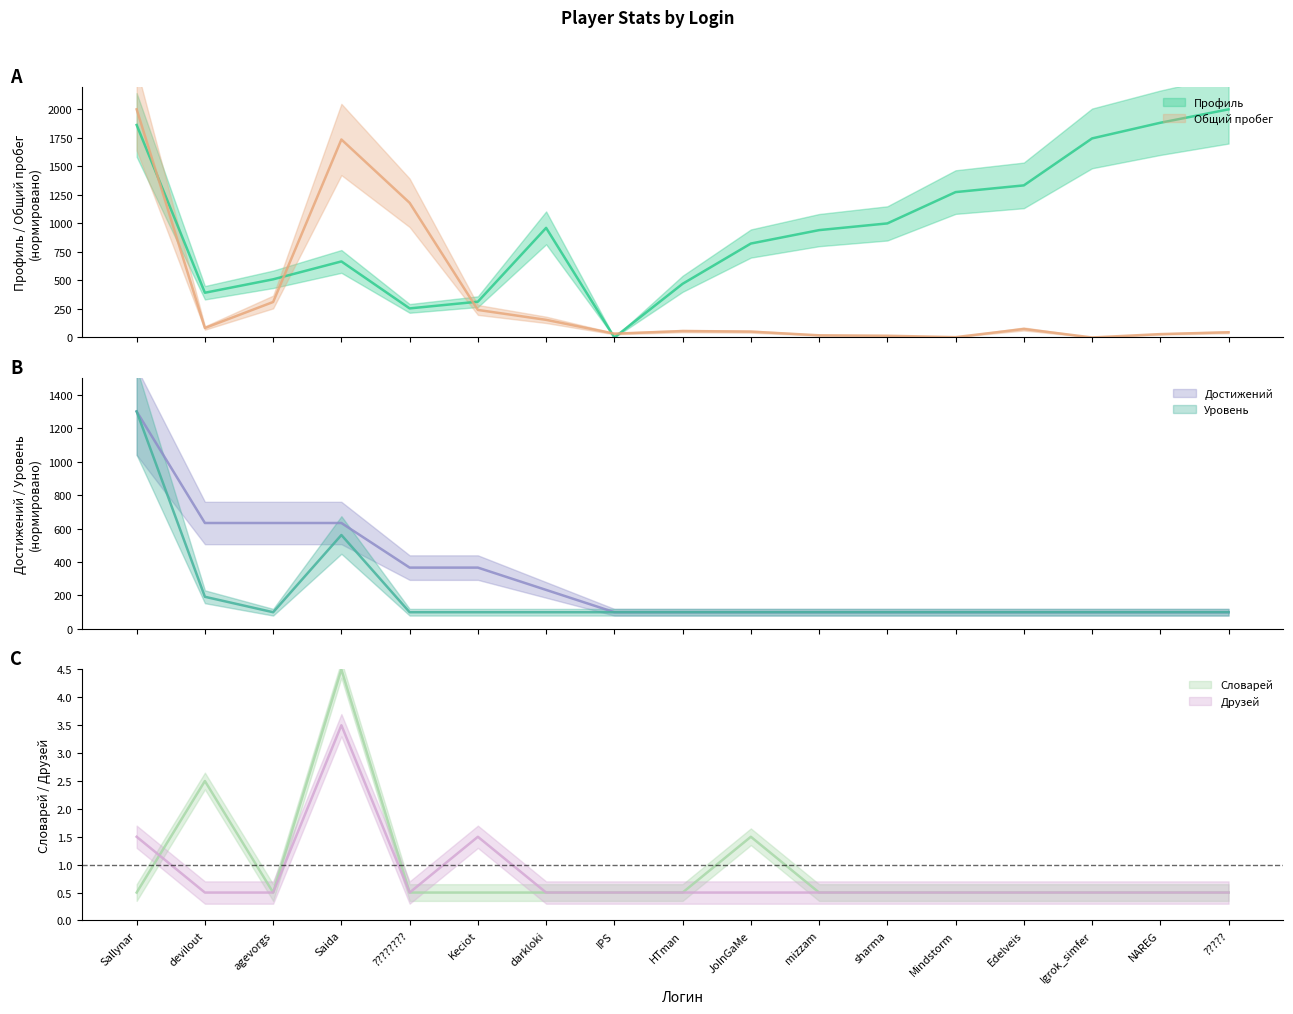

Does the chart display data point markers on the line(s)?

No